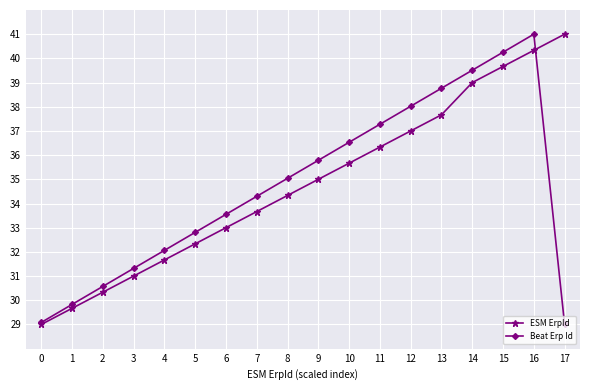

Which series changed the most between 8 and 13?

Beat Erp Id